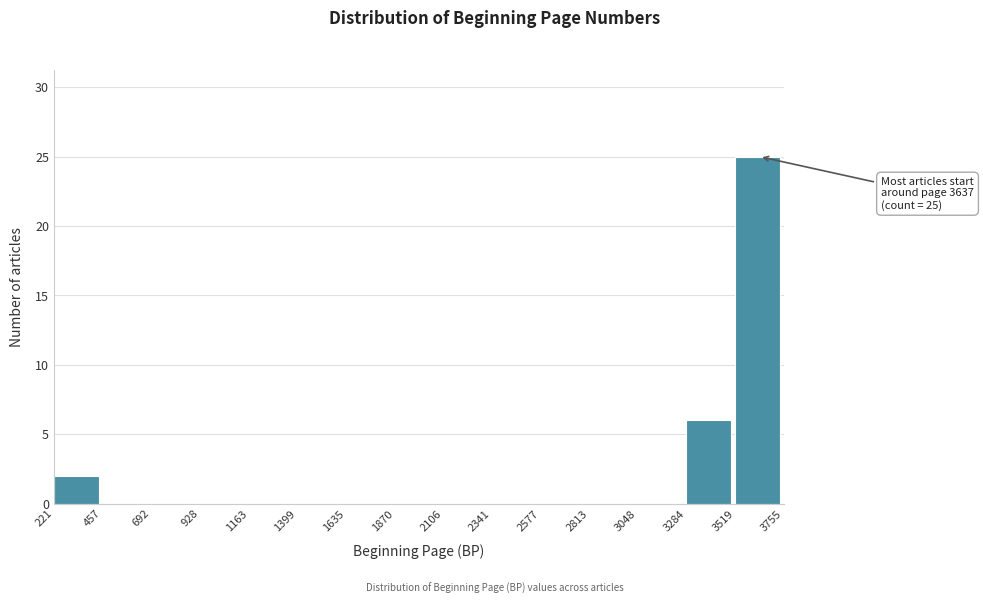

Over which range of the x-axis is the bar tallest?

3519 to 3755